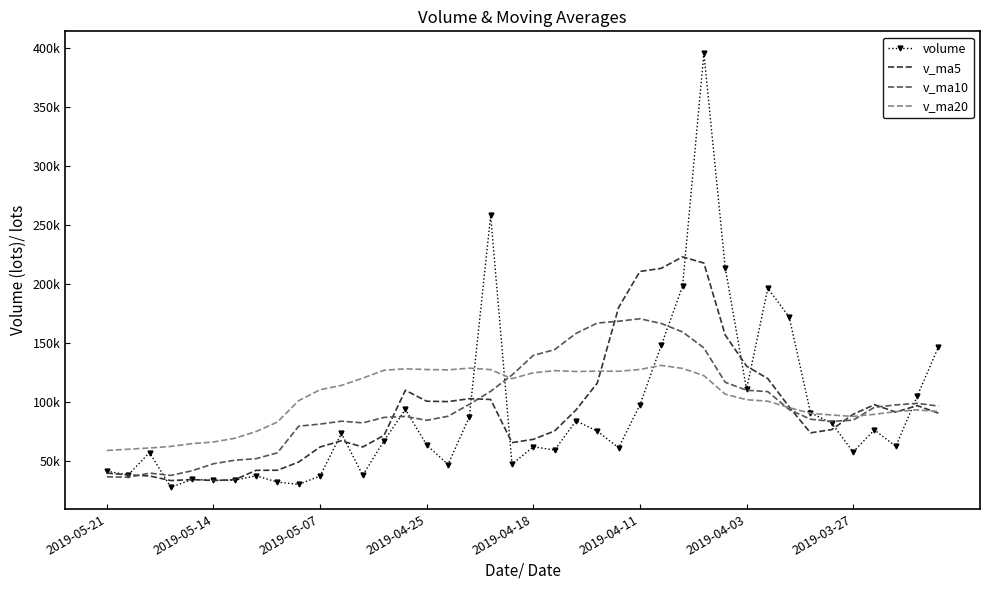

What are all the series names shown in the legend?

volume, v_ma5, v_ma10, v_ma20